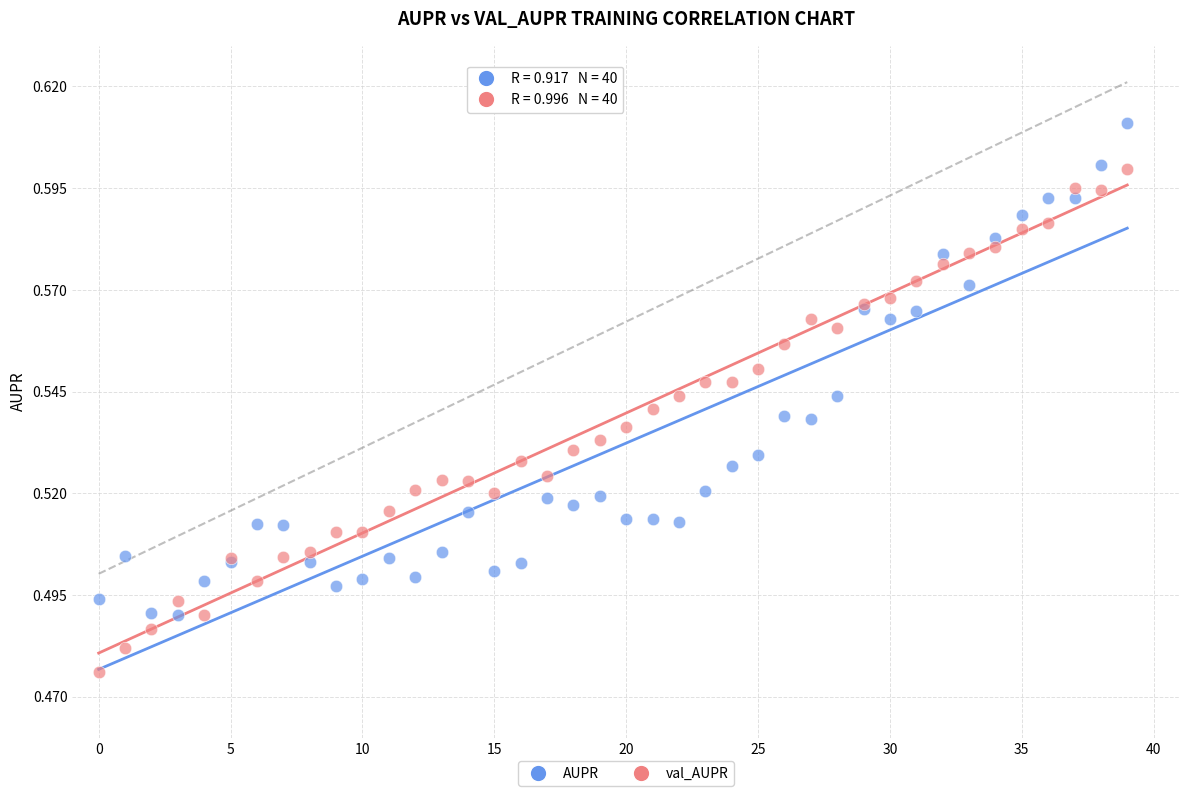

Which series reaches the maximum Y coordinate?

AUPR